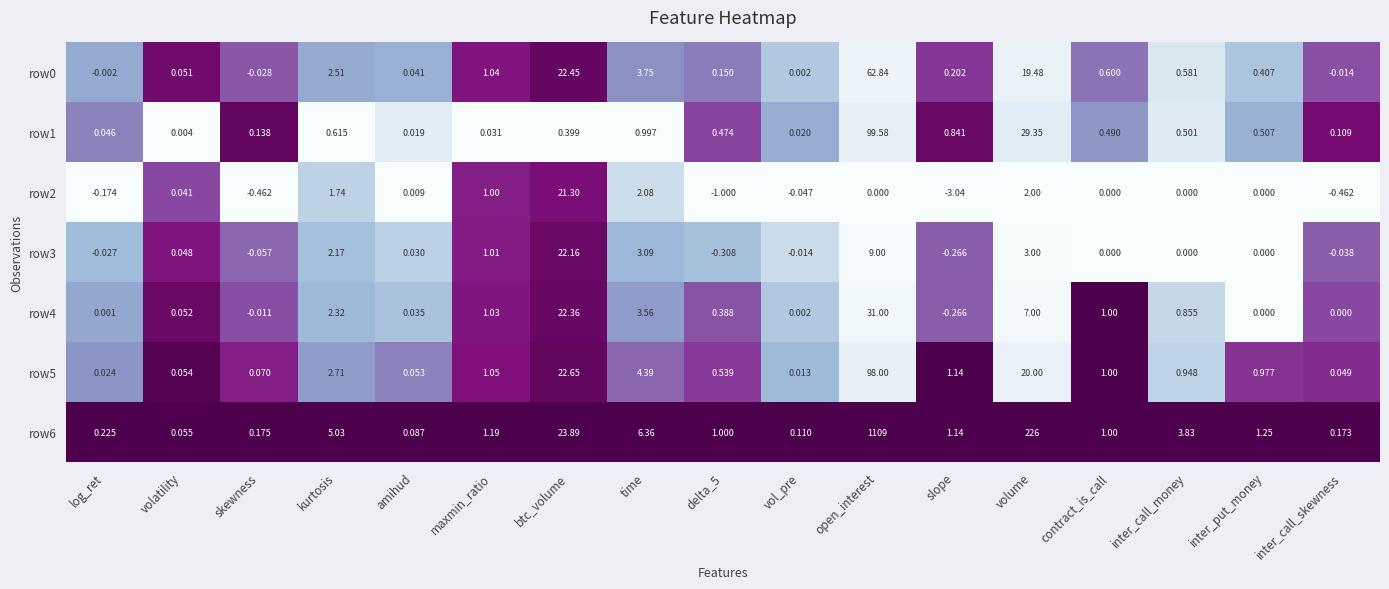

Where does the row2 series first go above 0?

volatility